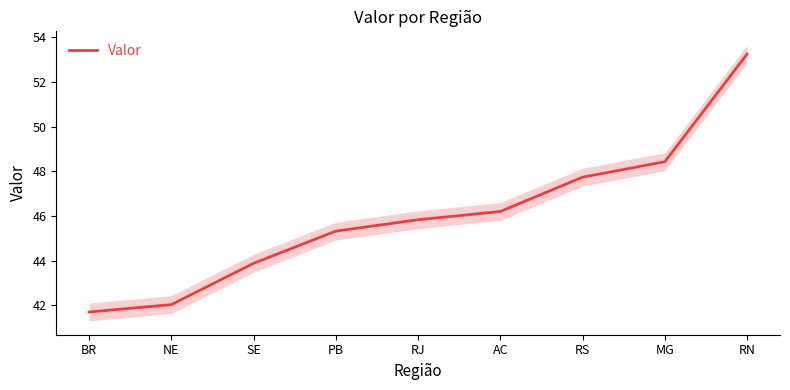

What is the minimum value shown in the chart?

41.7